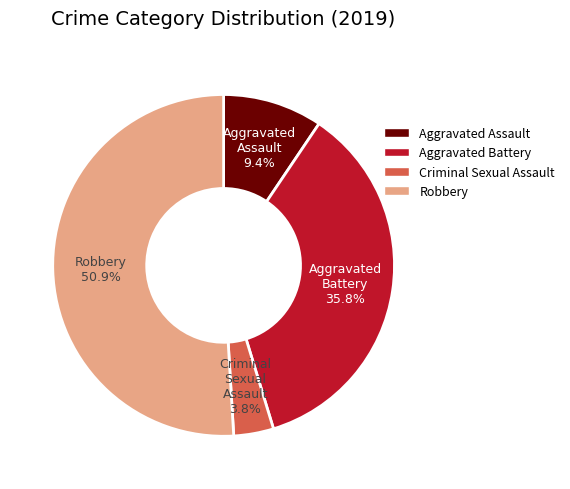

Count the number of slices in the pie.

4